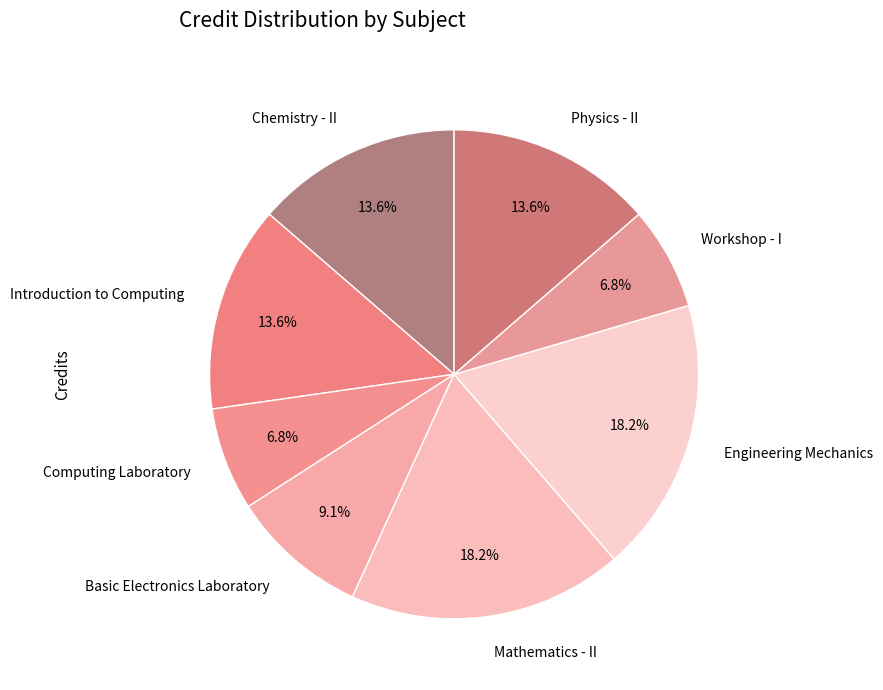

Is Basic Electronics Laboratory the majority of the pie?

No